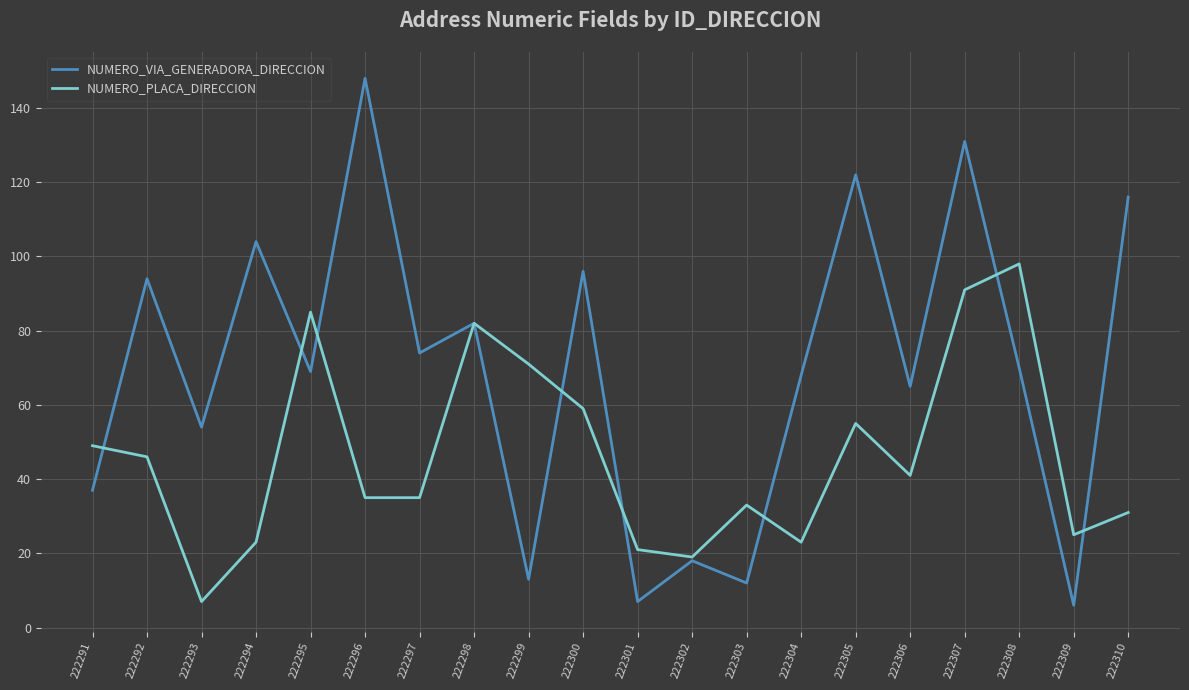

How many interior local peaks does the NUMERO_PLACA_DIRECCION series have?

5